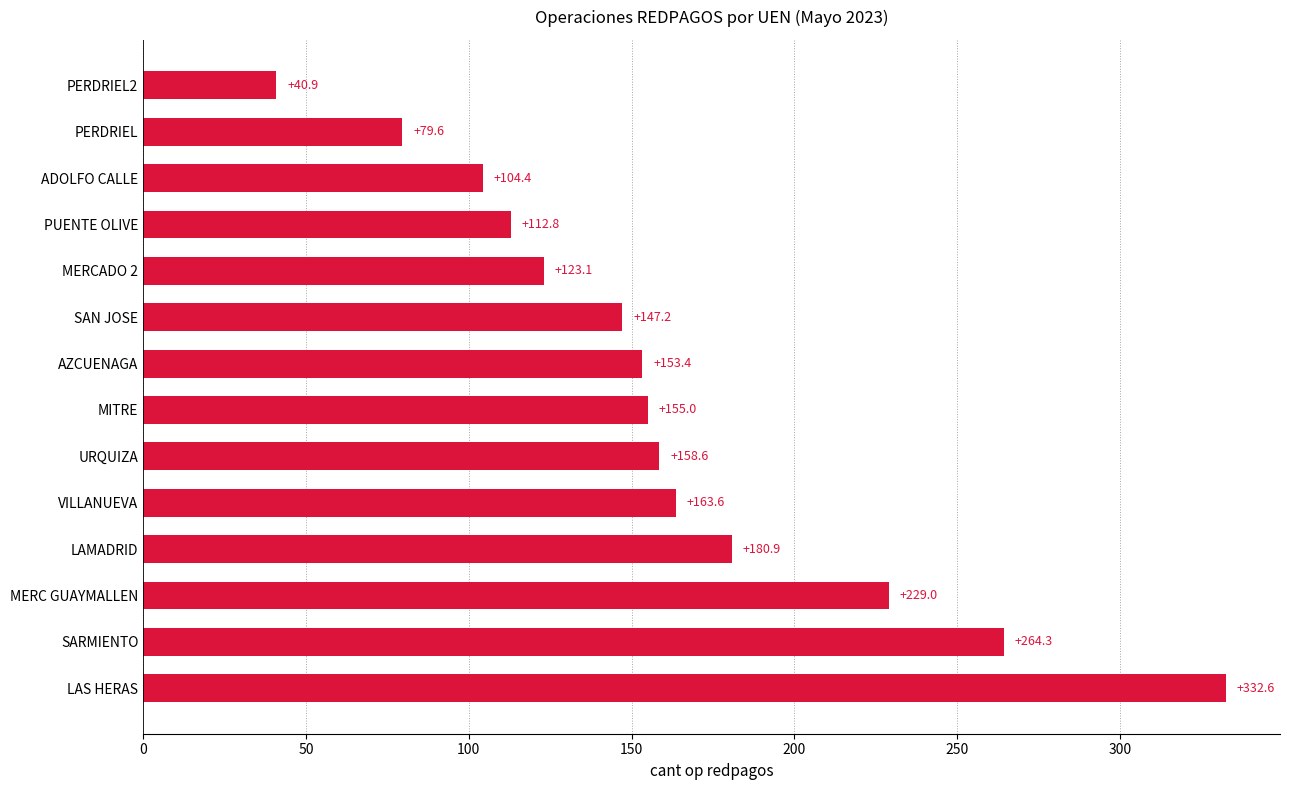

True or false: the data shows 153.4 at AZCUENAGA.

True